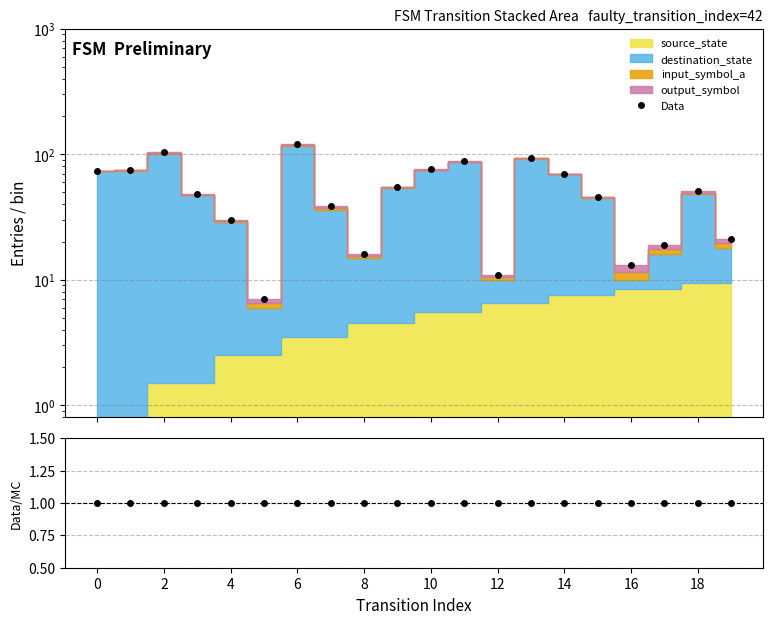

What is the difference between the second highest and minimum values?

97